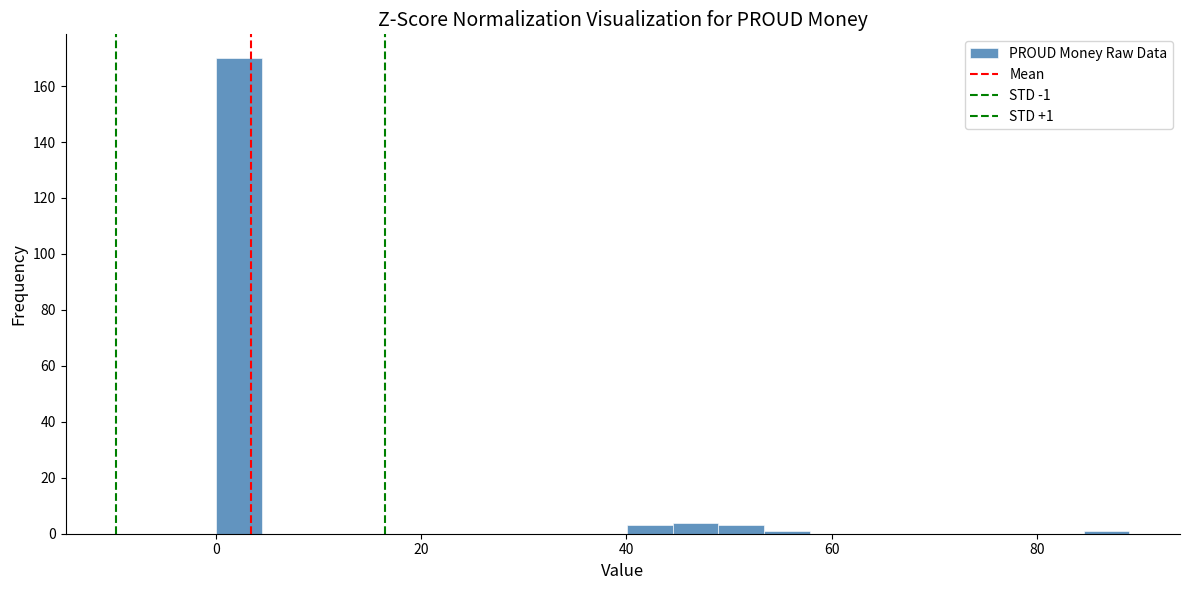

Around what value on the x-axis is the tallest bar? Give the approximate position of its centre, as read against the axis.

2